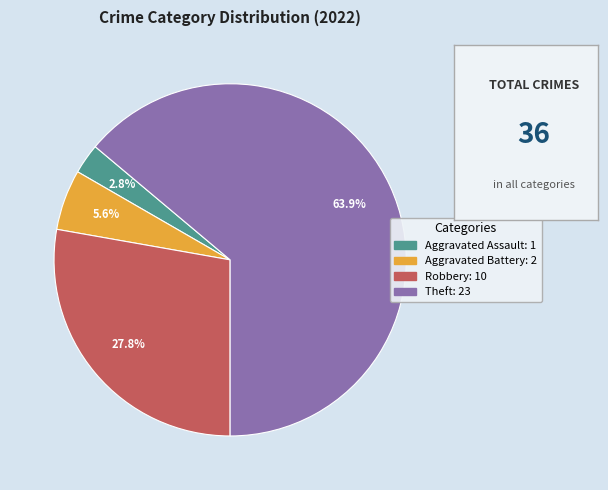

Does any single category account for the majority?

Yes